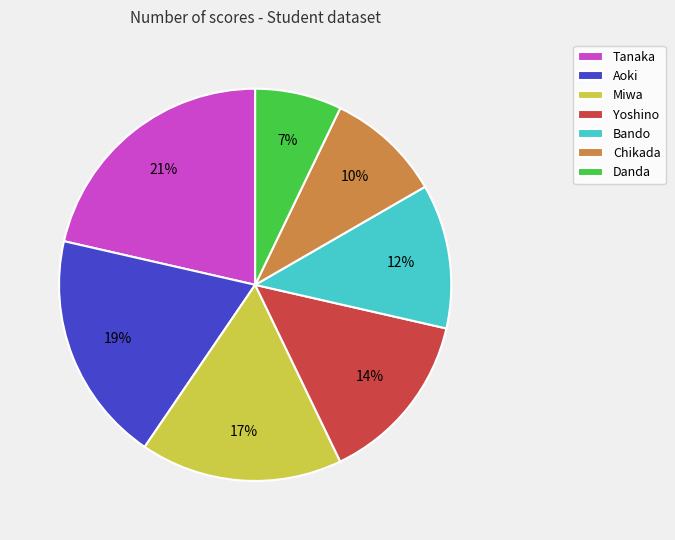

Between Yoshino and Danda, which is larger?

Yoshino